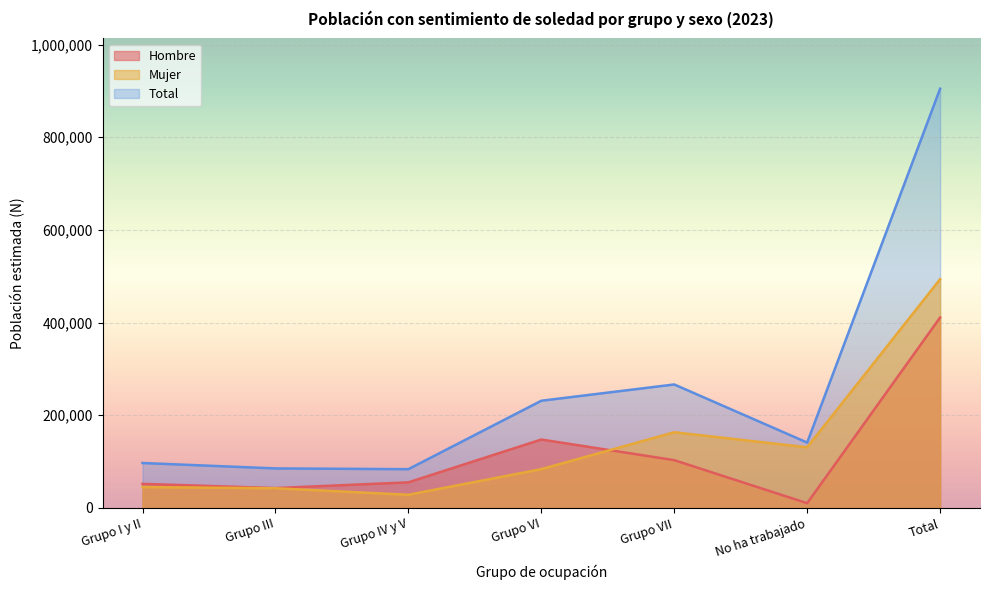

True or false: Mujer has a value of 130865 at No ha trabajado.

True